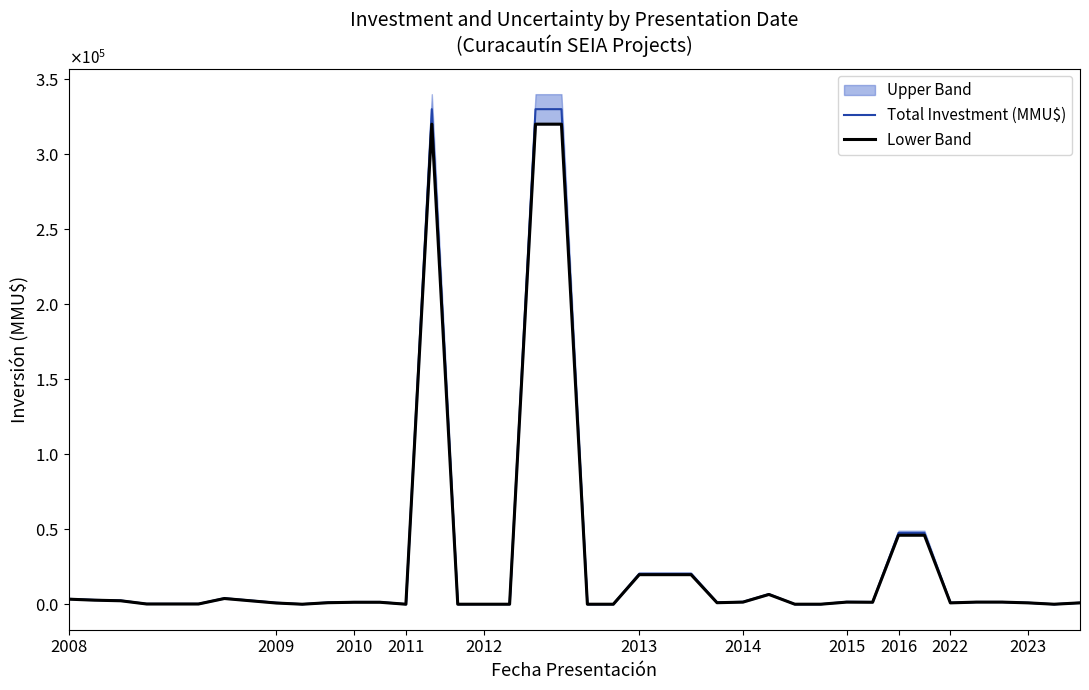

What is the difference between the highest and lowest values at 23?

663